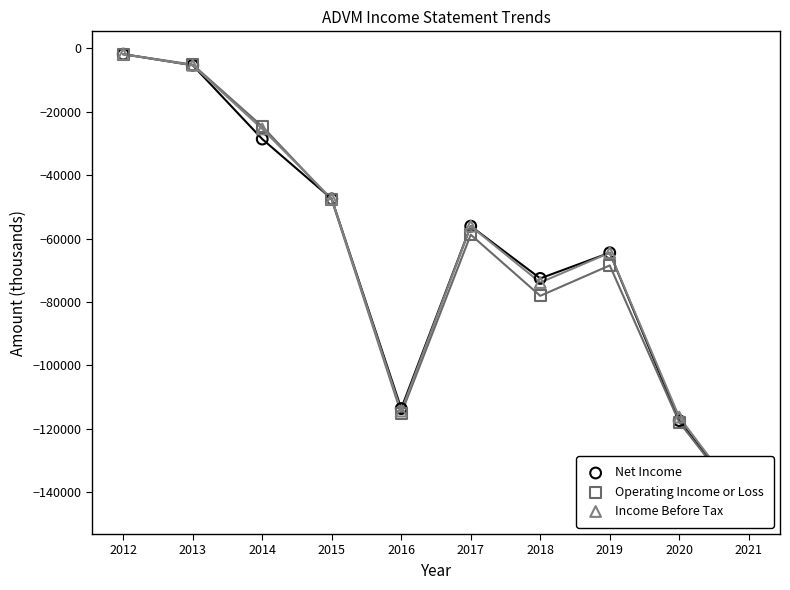

What are all the series names shown in the legend?

Net Income, Operating Income or Loss, Income Before Tax